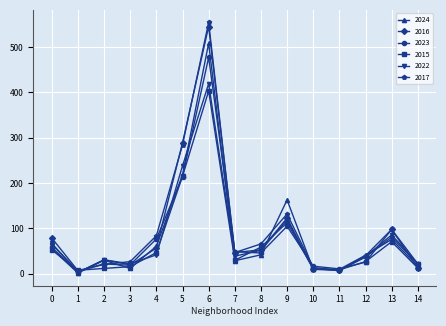

The value of 2017 at 10 is 14. True or false?

True